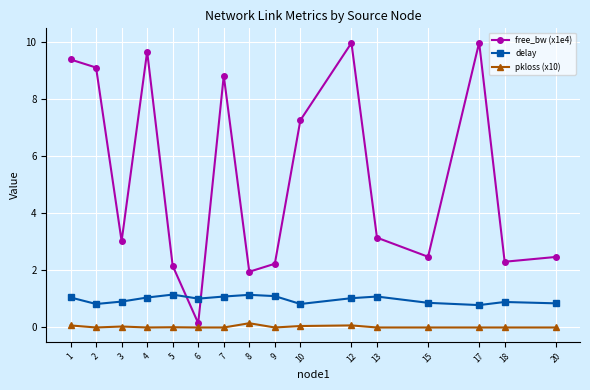

What is the value of the free_bw (x1e4) point at the 2nd from the left?

9.1